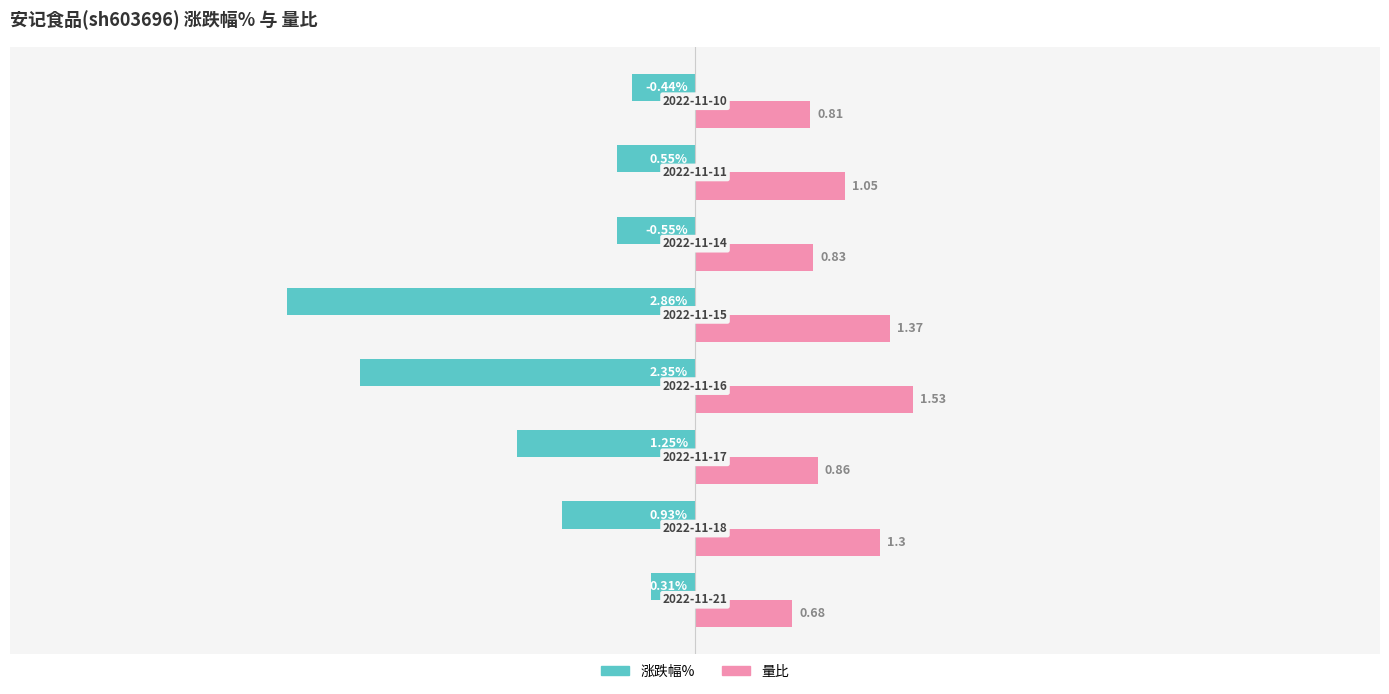

Which series has the largest total across all categories?

量比